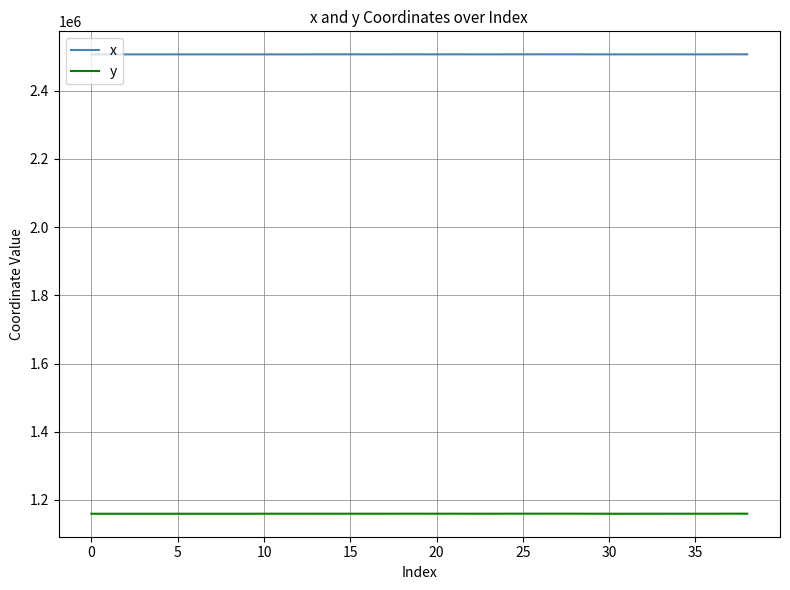

What are all the series names shown in the legend?

x, y